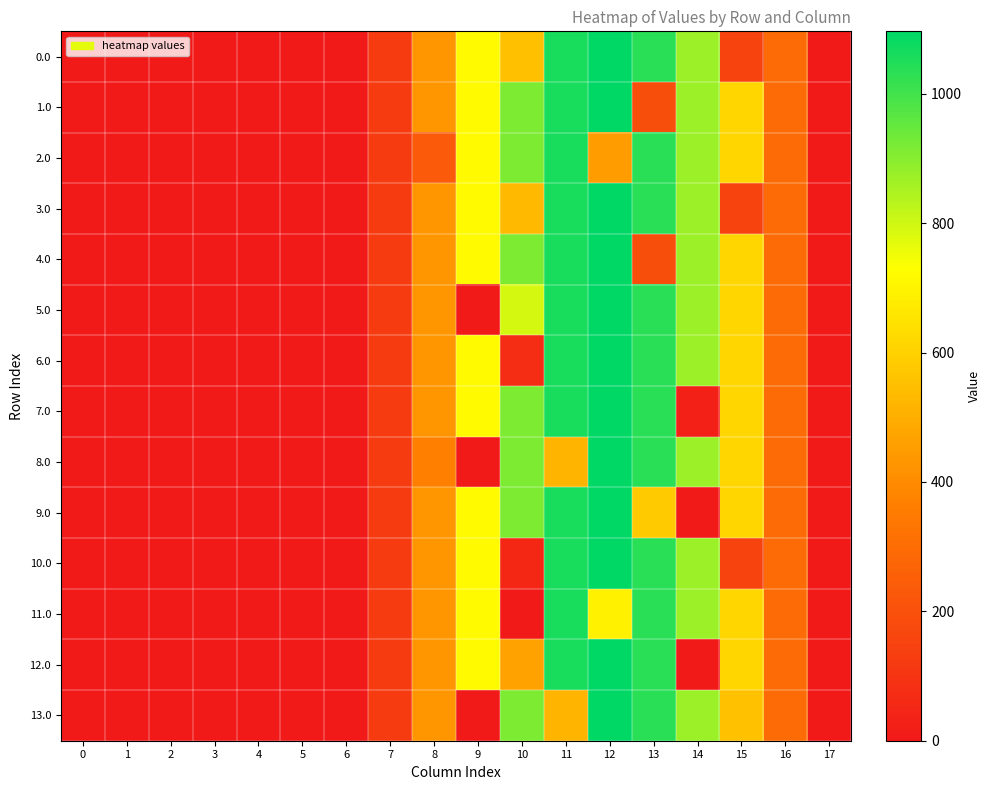

Reading left to right, list all the values displayed in this chart.

0.0: 0=0.0	1=0.0	2=0.0	3=0.0	4=0.0	5=0.0	6=0.0	7=120.6	8=430.3	9=716.9	10=550.1	11=1060.3	12=1096.7	13=1032.9	14=870.6	15=158.1	16=294.5	17=0.0
1.0: 0=0.0	1=0.0	2=0.0	3=0.0	4=0.0	5=0.0	6=0.0	7=120.6	8=430.3	9=716.9	10=916.2	11=1060.3	12=1096.7	13=191.0	14=870.6	15=615.9	16=294.5	17=0.0
2.0: 0=0.0	1=0.0	2=0.0	3=0.0	4=0.0	5=0.0	6=0.0	7=120.6	8=233.6	9=716.9	10=916.2	11=1060.3	12=451.4	13=1032.9	14=870.6	15=615.9	16=294.5	17=0.0
3.0: 0=0.0	1=0.0	2=0.0	3=0.0	4=0.0	5=0.0	6=0.0	7=120.6	8=430.3	9=716.9	10=532.9	11=1060.3	12=1096.7	13=1032.9	14=870.6	15=157.2	16=294.5	17=0.0
4.0: 0=0.0	1=0.0	2=0.0	3=0.0	4=0.0	5=0.0	6=0.0	7=120.6	8=430.3	9=716.9	10=916.2	11=1060.3	12=1096.7	13=191.0	14=870.6	15=615.9	16=294.5	17=0.0
5.0: 0=0.0	1=0.0	2=0.0	3=0.0	4=0.0	5=0.0	6=0.0	7=120.6	8=430.3	9=0.0	10=791.1	11=1060.3	12=1096.7	13=1032.9	14=870.6	15=615.9	16=294.5	17=0.0
6.0: 0=0.0	1=0.0	2=0.0	3=0.0	4=0.0	5=0.0	6=0.0	7=120.6	8=430.3	9=716.9	10=74.3	11=1060.3	12=1096.7	13=1032.9	14=870.6	15=615.9	16=294.5	17=0.0
7.0: 0=0.0	1=0.0	2=0.0	3=0.0	4=0.0	5=0.0	6=0.0	7=120.6	8=430.3	9=716.9	10=916.2	11=1060.3	12=1096.7	13=1032.9	14=28.6	15=615.9	16=294.5	17=0.0
8.0: 0=0.0	1=0.0	2=0.0	3=0.0	4=0.0	5=0.0	6=0.0	7=120.6	8=367.6	9=0.0	10=916.2	11=518.9	12=1096.7	13=1032.9	14=870.6	15=615.9	16=294.5	17=0.0
9.0: 0=0.0	1=0.0	2=0.0	3=0.0	4=0.0	5=0.0	6=0.0	7=120.6	8=430.3	9=716.9	10=916.2	11=1060.3	12=1096.7	13=582.5	14=0.0	15=615.9	16=294.5	17=0.0
10.0: 0=0.0	1=0.0	2=0.0	3=0.0	4=0.0	5=0.0	6=0.0	7=120.6	8=430.3	9=716.9	10=53.8	11=1060.3	12=1096.7	13=1032.9	14=870.6	15=157.2	16=294.5	17=0.0
11.0: 0=0.0	1=0.0	2=0.0	3=0.0	4=0.0	5=0.0	6=0.0	7=120.6	8=430.3	9=716.9	10=0.0	11=1060.3	12=691.8	13=1032.9	14=870.6	15=615.9	16=294.5	17=0.0
12.0: 0=0.0	1=0.0	2=0.0	3=0.0	4=0.0	5=0.0	6=0.0	7=120.6	8=430.3	9=716.9	10=465.8	11=1060.3	12=1096.7	13=1032.9	14=0.0	15=615.9	16=294.5	17=0.0
13.0: 0=0.0	1=0.0	2=0.0	3=0.0	4=0.0	5=0.0	6=0.0	7=120.6	8=430.3	9=0.0	10=916.2	11=518.9	12=1096.7	13=1032.9	14=870.6	15=553.1	16=294.5	17=0.0